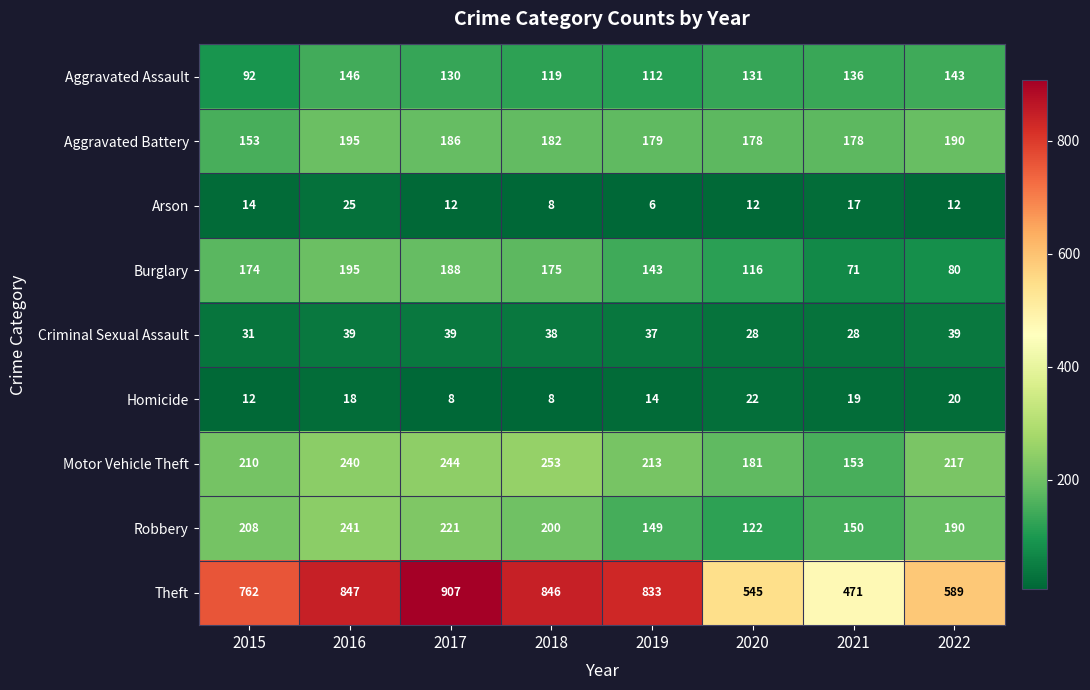

At 2015, list the series in order from smallest to largest.

Homicide, Arson, Criminal Sexual Assault, Aggravated Assault, Aggravated Battery, Burglary, Robbery, Motor Vehicle Theft, Theft